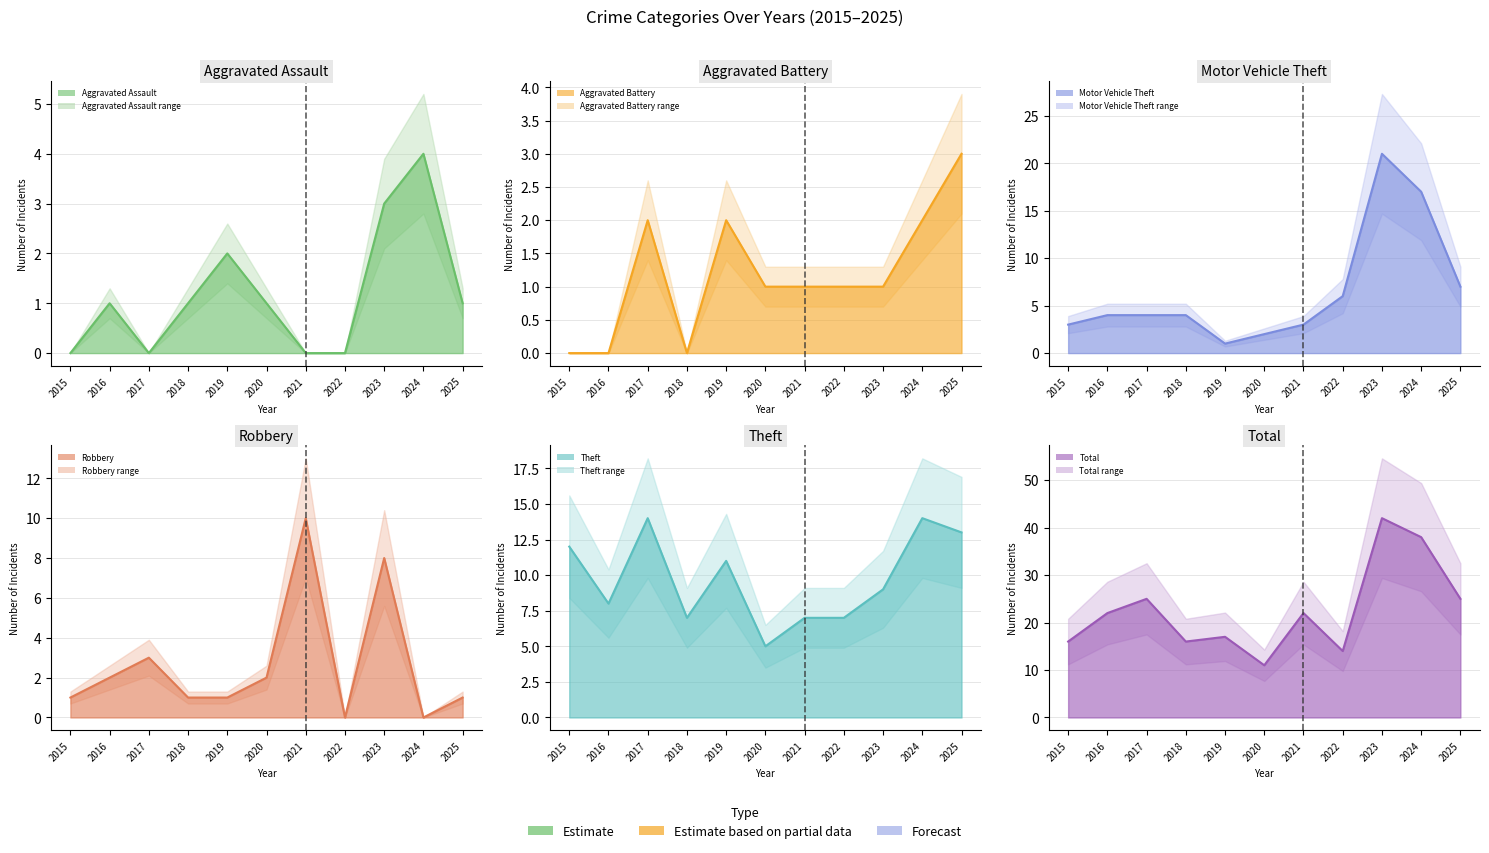

The value of Motor Vehicle Theft (line) at 2022 is 6. True or false?

True